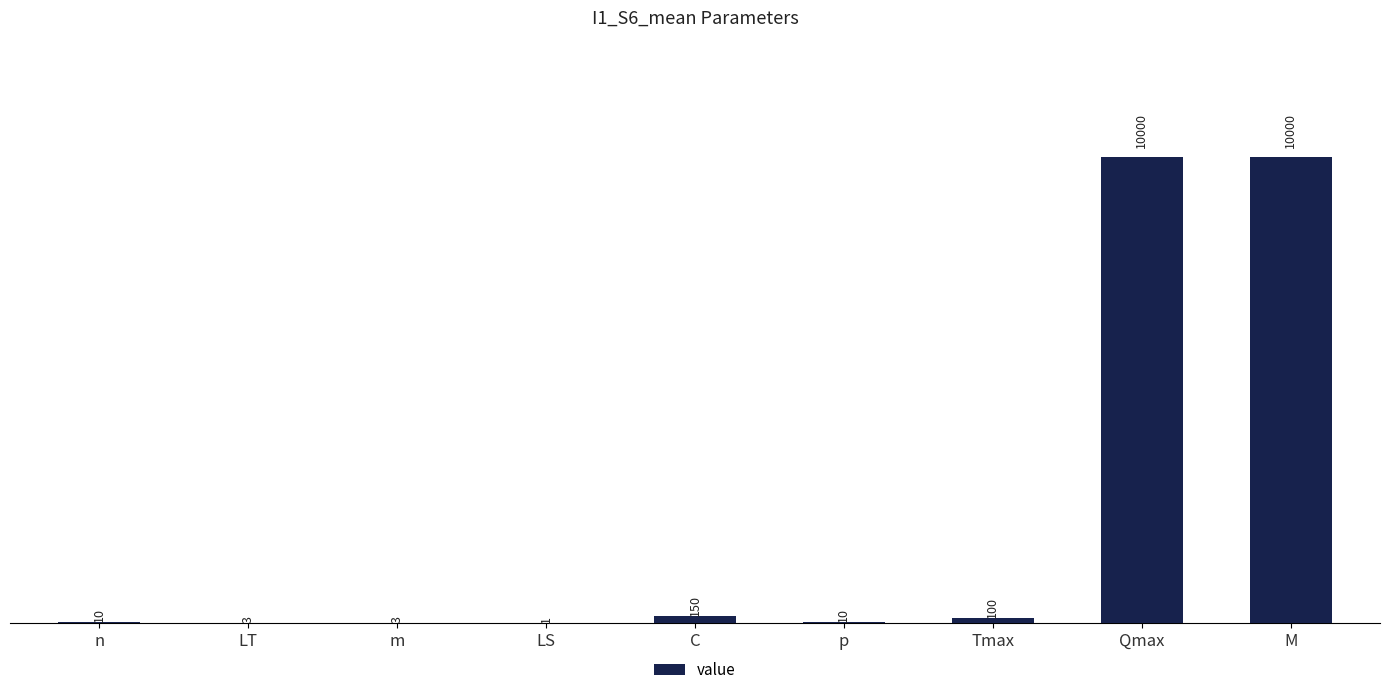

How many distinct data groups are displayed?

1